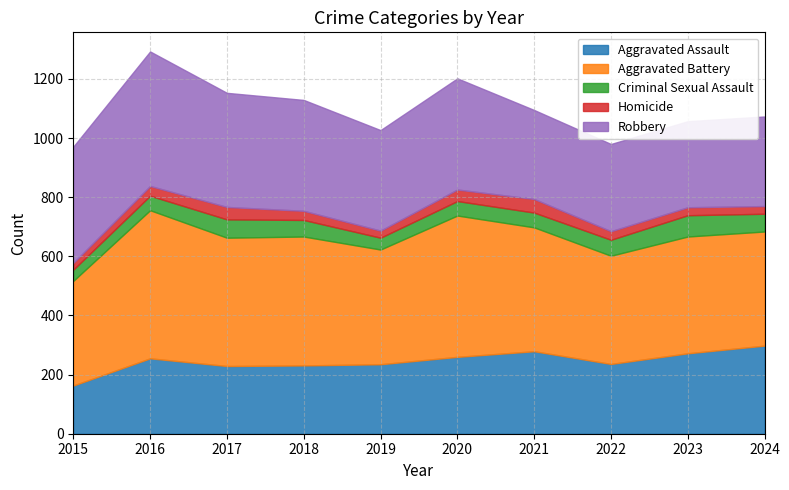

How many data points does each series have?

10